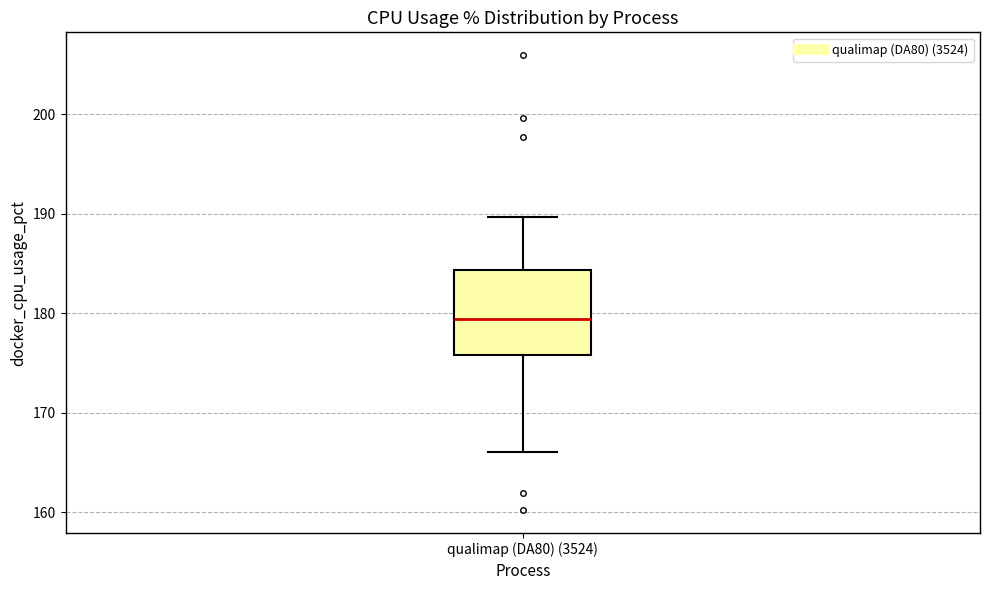

Where is the lower edge of the box for qualimap (DA80) (3524) on the y-axis? The values are not printed on the chart, so give them approximately, as read against the axis.

176